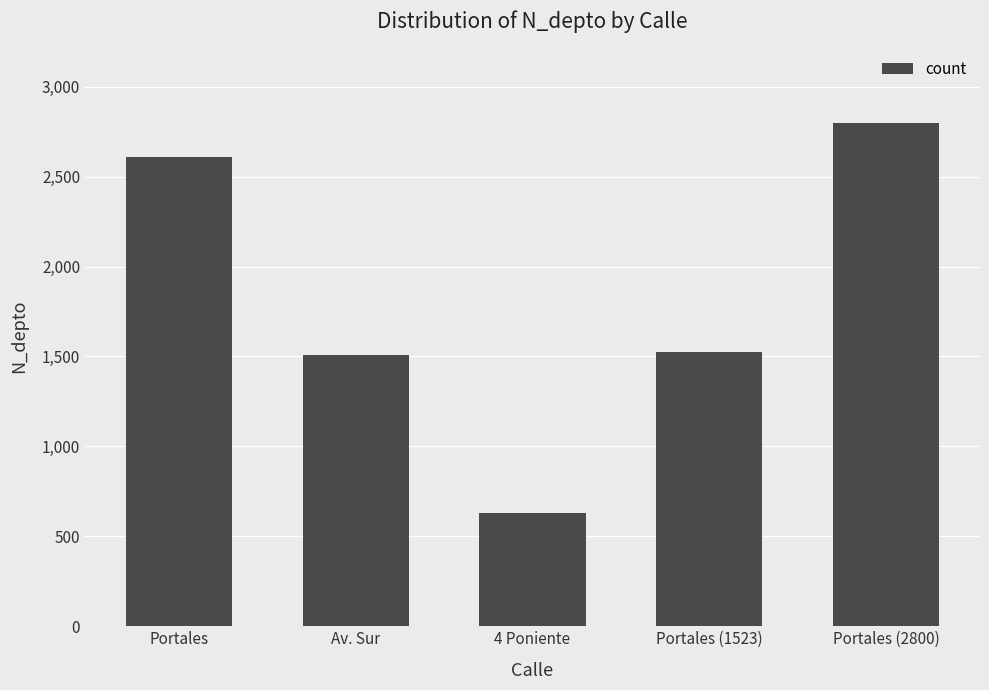

Which has a higher value, Portales or 4 Poniente?

Portales